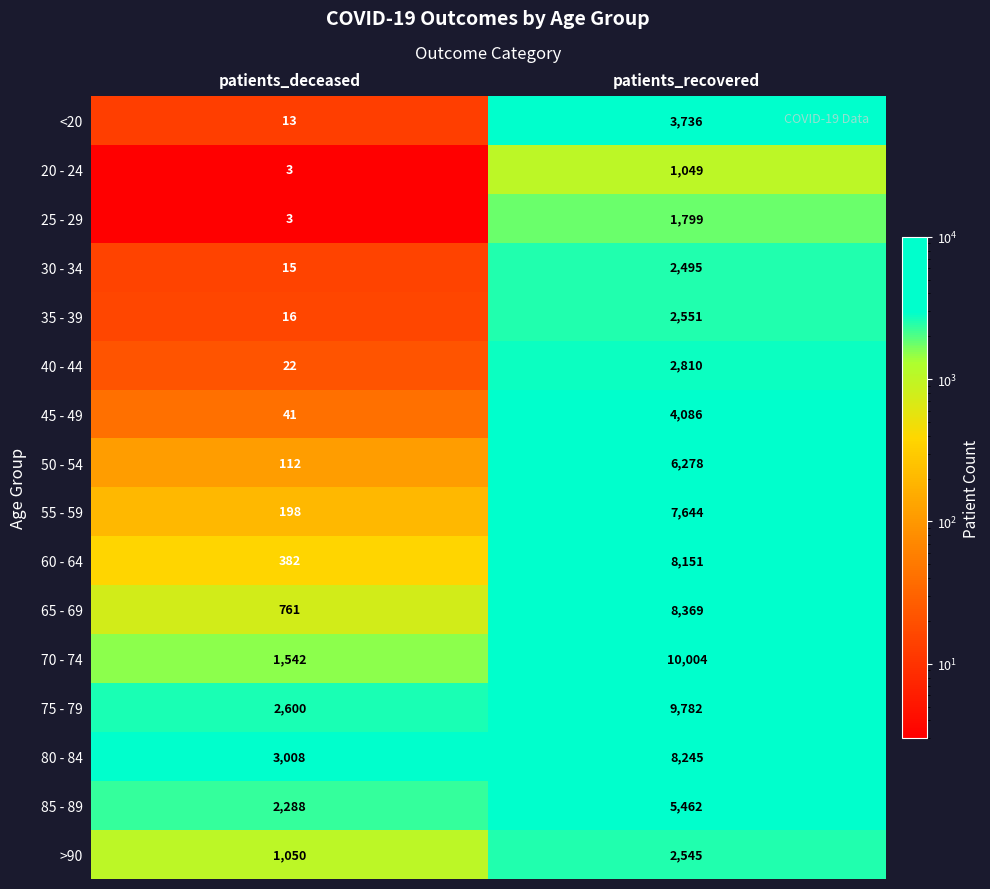

At which label is >90 closest to 1797?

patients_deceased